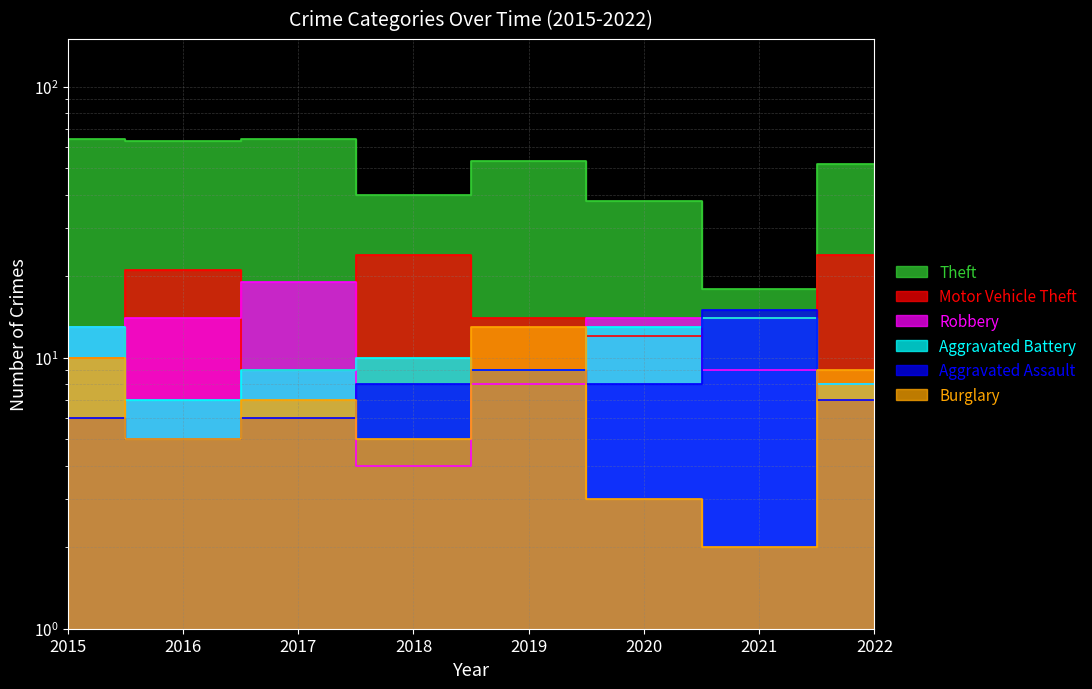

Where does the Burglary series first go above 7?

2015